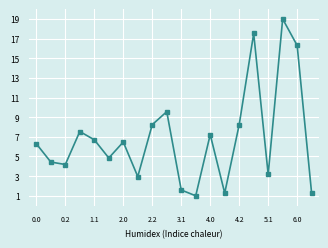

How many interior local peaks (higher than both neighbors) does the data have?

6